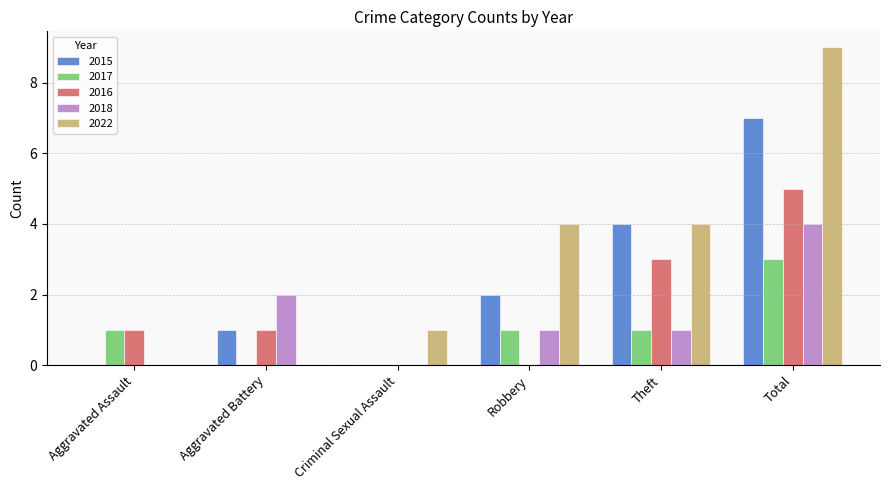

Which series changed the most between Aggravated Assault and Robbery?

2022